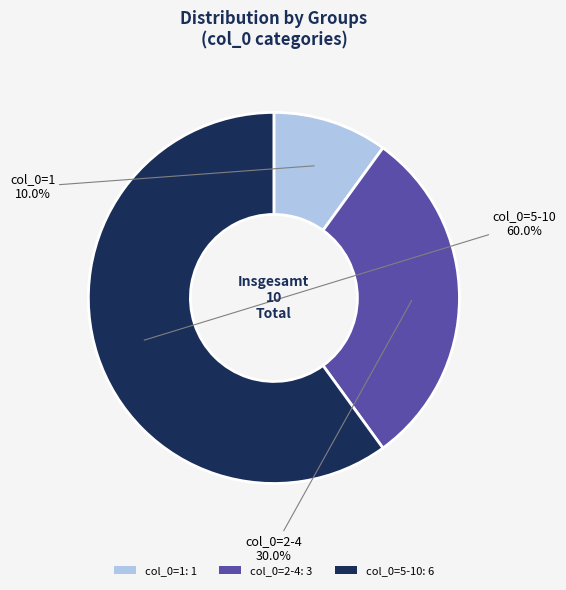

To the nearest percent, what is the difference between the largest and smallest slice percentages?

50%